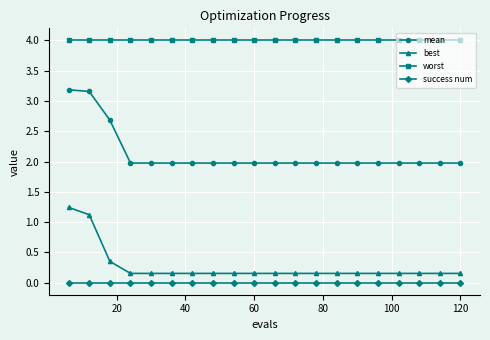

What is the minimum value for worst?

4.0